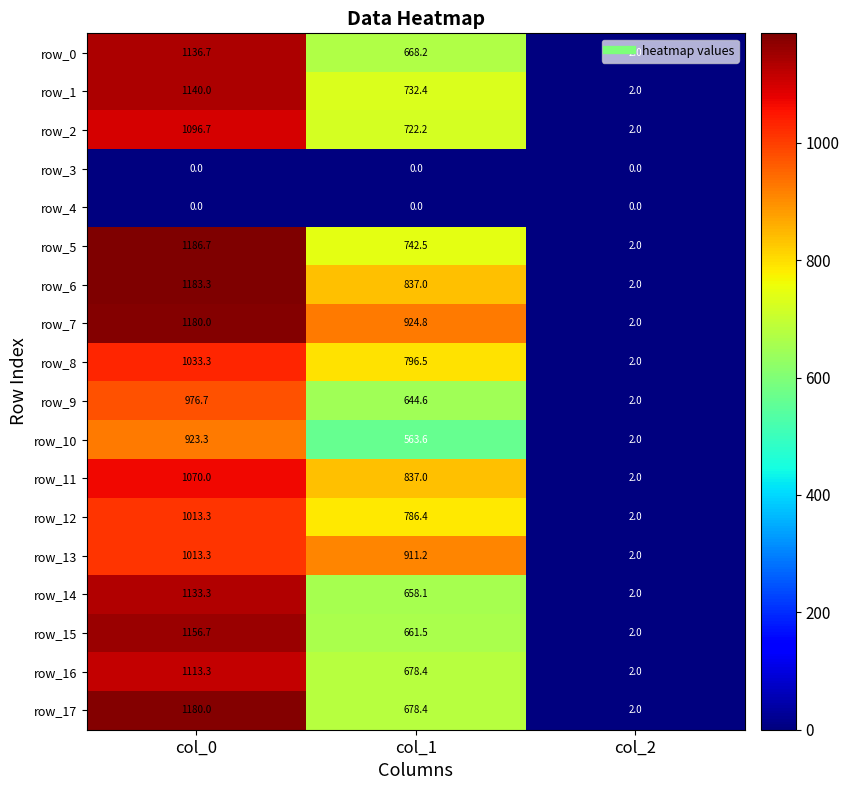

True or false: row_7 has a value of 248.6 at col_0.

False